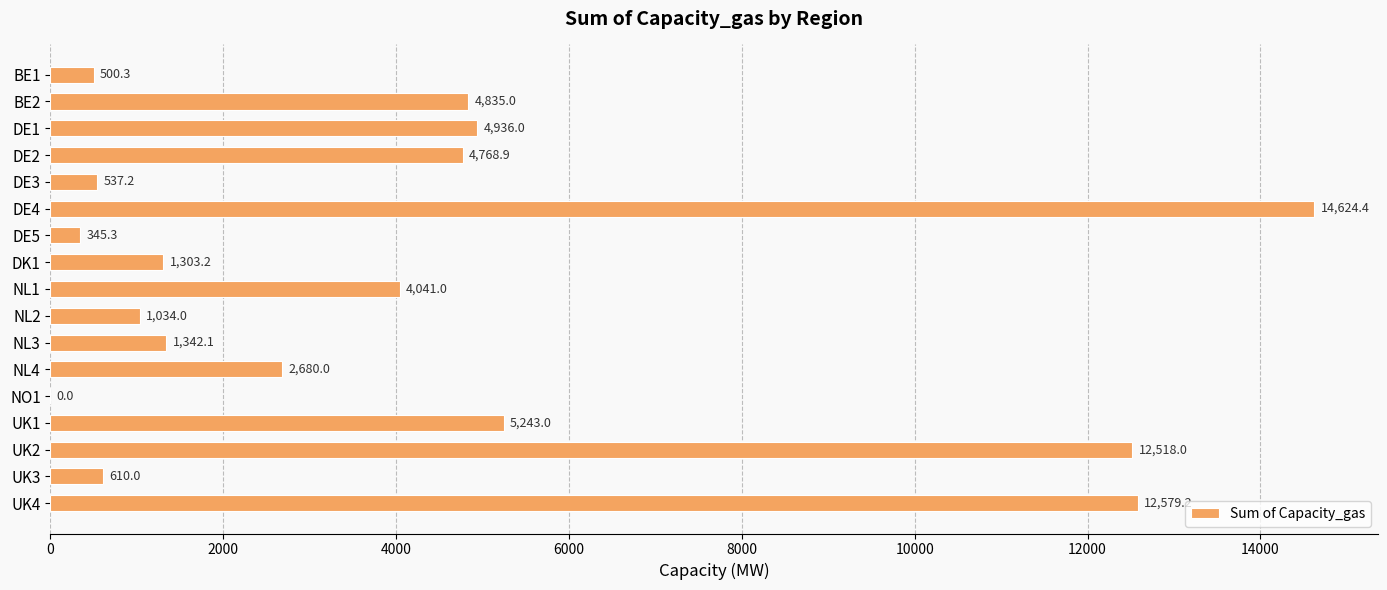

At which category does the chart reach its peak across all series?

DE4